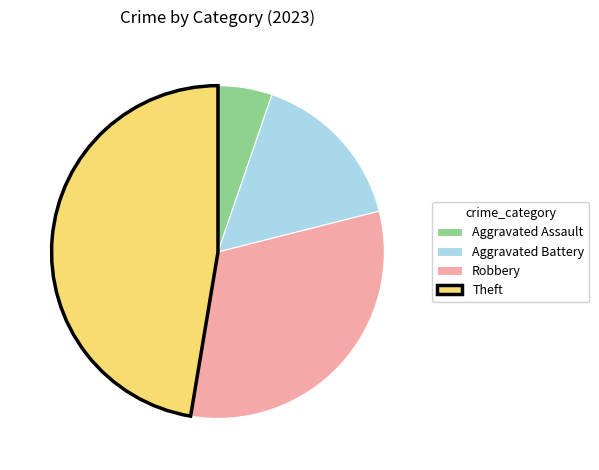

Does Aggravated Assault account for over 50% of the chart?

No